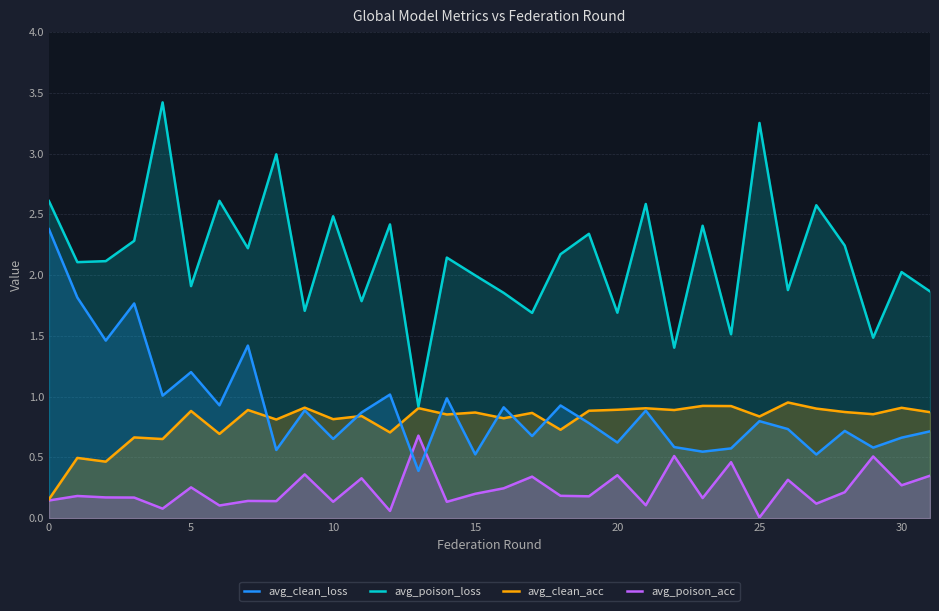

What is the highest value of the avg_poison_loss series?

3.4